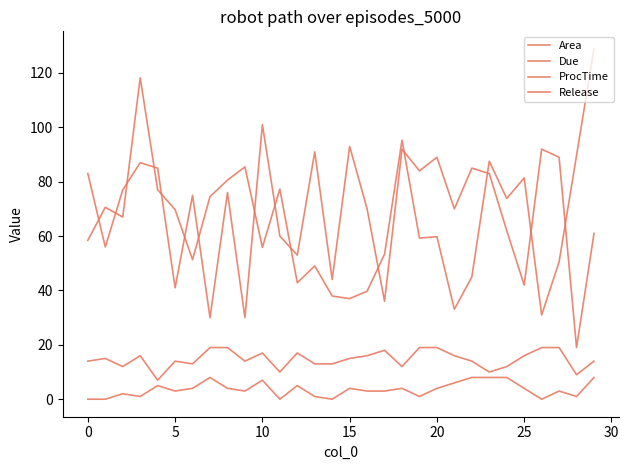

What is the difference between the maximum and minimum values in the ProcTime series?

12.0